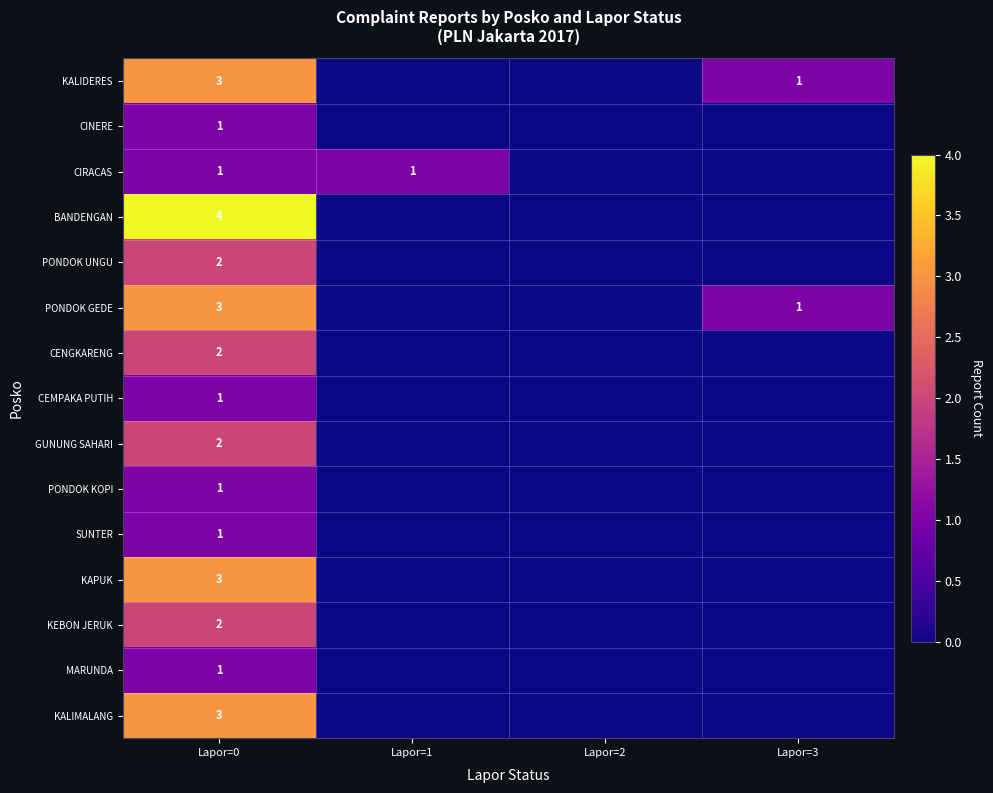

What is the greatest value displayed?

4